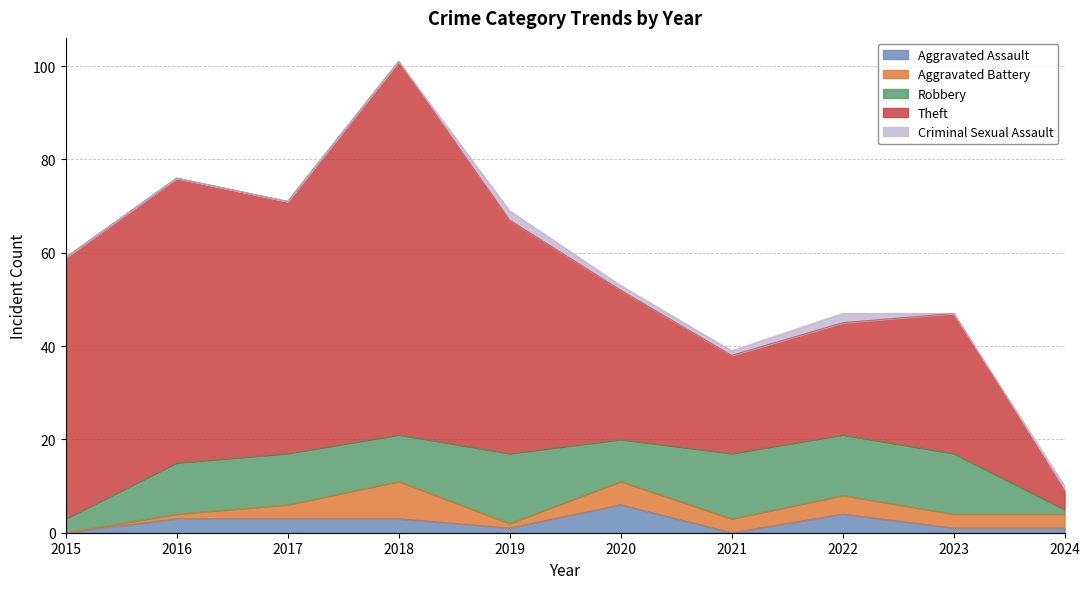

What are all the series names shown in the legend?

Aggravated Assault, Aggravated Battery, Robbery, Theft, Criminal Sexual Assault